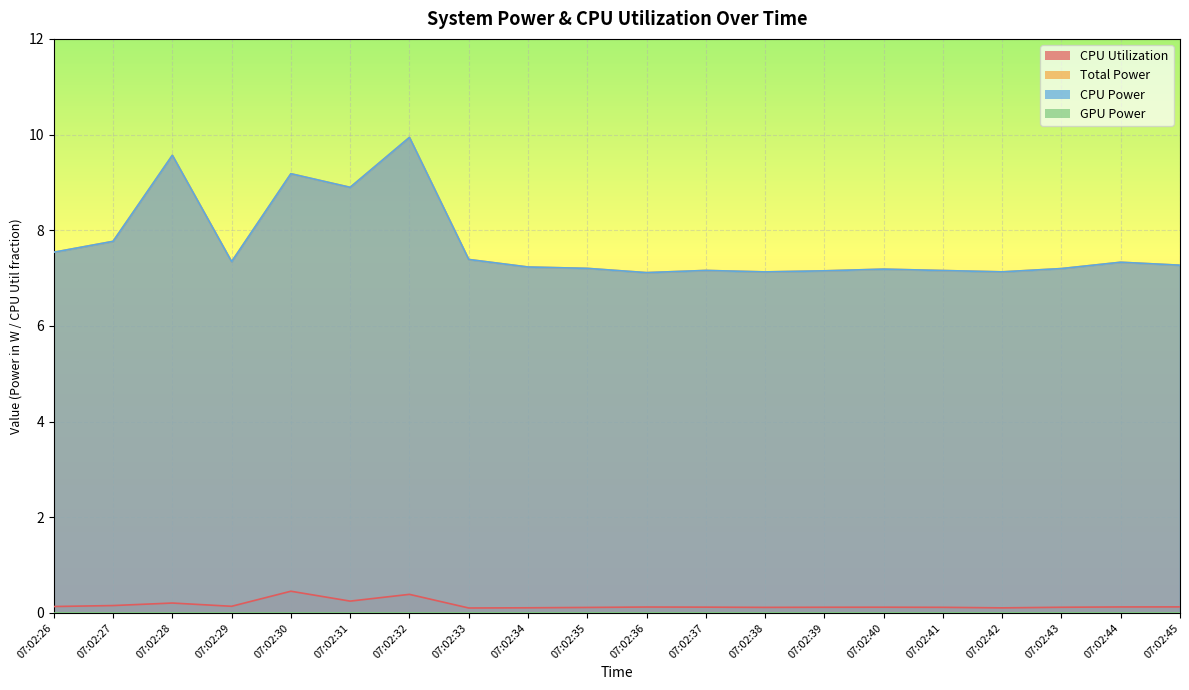

Reading left to right, extract all data points from this chart.

CPU Utilization: 07:02:26=0.1	07:02:27=0.2	07:02:28=0.2	07:02:29=0.1	07:02:30=0.5	07:02:31=0.2	07:02:32=0.4	07:02:33=0.1	07:02:34=0.1	07:02:35=0.1	07:02:36=0.1	07:02:37=0.1	07:02:38=0.1	07:02:39=0.1	07:02:40=0.1	07:02:41=0.1	07:02:42=0.1	07:02:43=0.1	07:02:44=0.1	07:02:45=0.1
Total Power: 07:02:26=7.5	07:02:27=7.8	07:02:28=9.6	07:02:29=7.3	07:02:30=9.2	07:02:31=8.9	07:02:32=9.9	07:02:33=7.4	07:02:34=7.2	07:02:35=7.2	07:02:36=7.1	07:02:37=7.2	07:02:38=7.1	07:02:39=7.2	07:02:40=7.2	07:02:41=7.2	07:02:42=7.1	07:02:43=7.2	07:02:44=7.3	07:02:45=7.3
CPU Power: 07:02:26=7.5	07:02:27=7.8	07:02:28=9.6	07:02:29=7.3	07:02:30=9.2	07:02:31=8.9	07:02:32=9.9	07:02:33=7.4	07:02:34=7.2	07:02:35=7.2	07:02:36=7.1	07:02:37=7.2	07:02:38=7.1	07:02:39=7.2	07:02:40=7.2	07:02:41=7.2	07:02:42=7.1	07:02:43=7.2	07:02:44=7.3	07:02:45=7.3